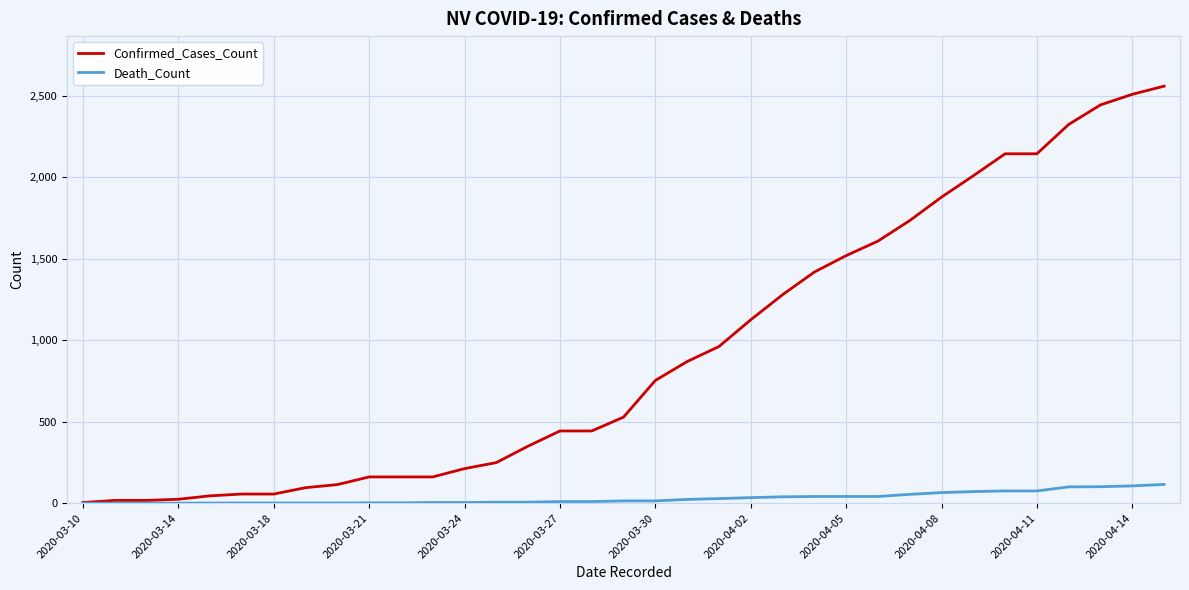

Which series has the largest total across all categories?

Confirmed_Cases_Count